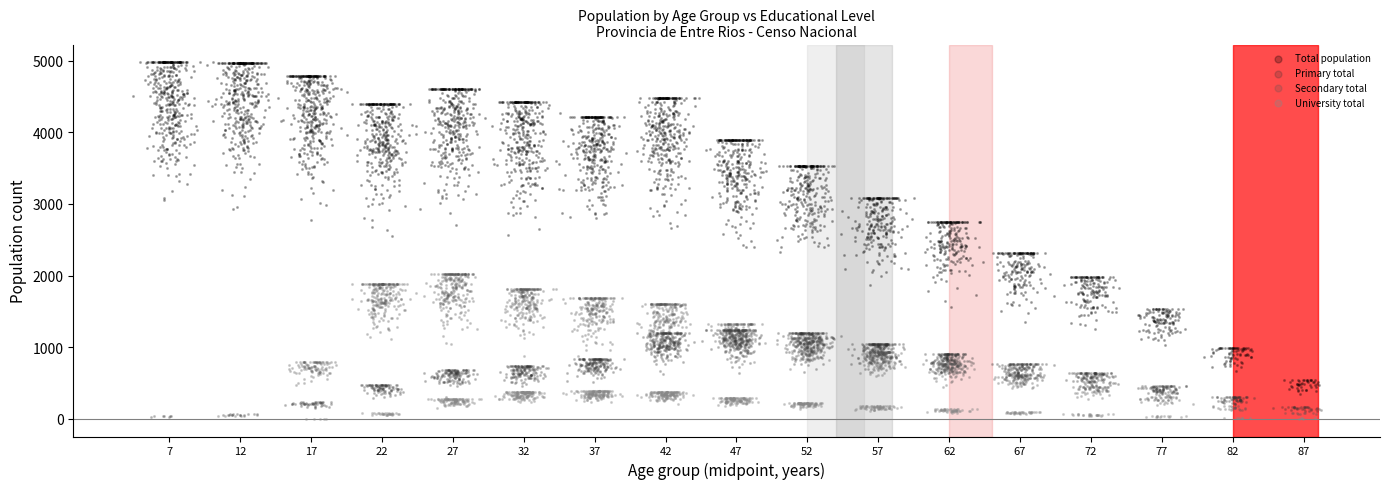

Which series contains the highest Y value?

Total population